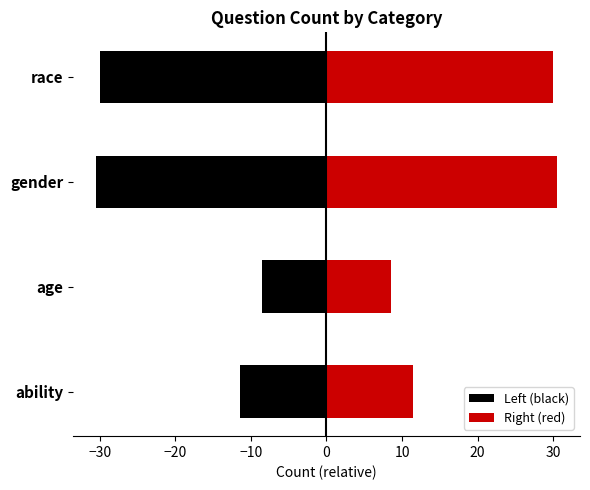

Reading left to right, list all the values displayed in this chart.

Left (black): -11.5	-8.5	-30.5	-30.0
Right (red): 11.5	8.5	30.5	30.0